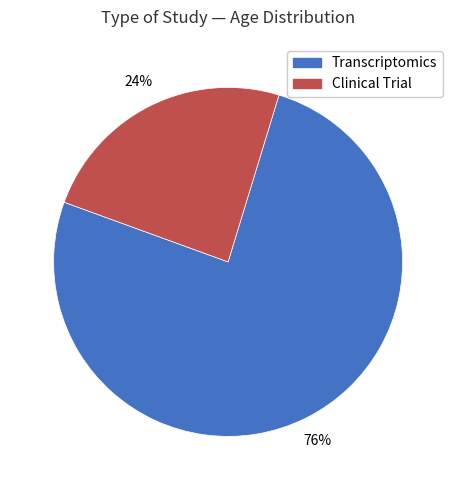

To the nearest percent, what is the difference between the largest and smallest slice percentages?

52%